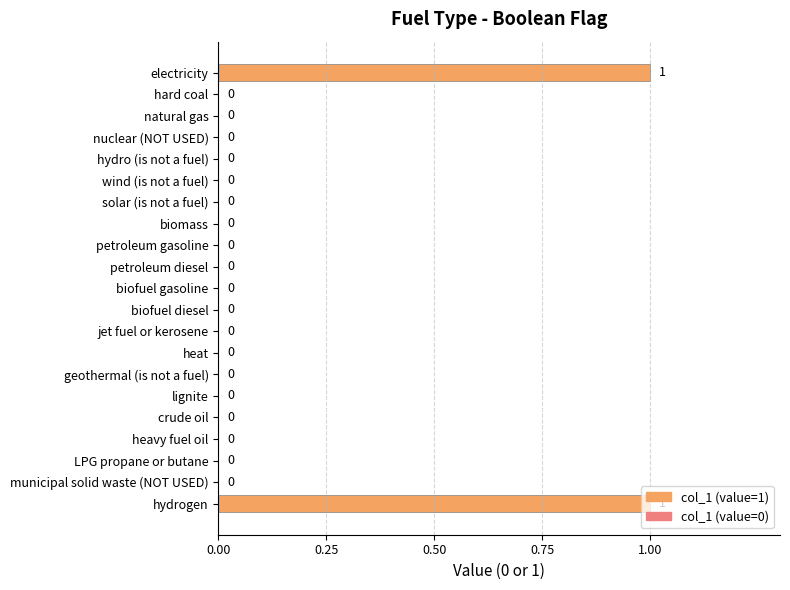

The value at natural gas is 1. True or false?

False